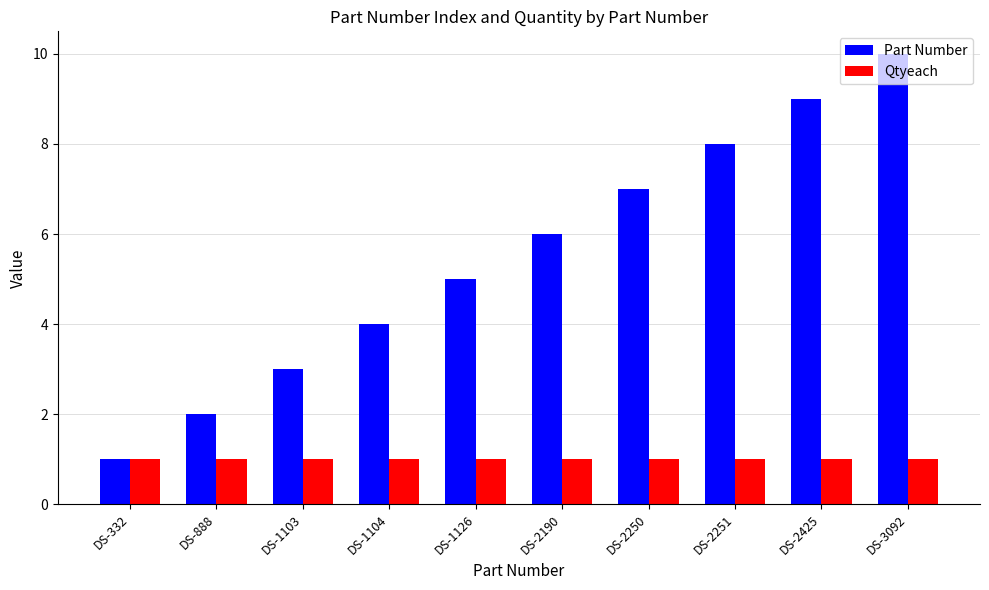

What is the sum of all Part Number values?

55